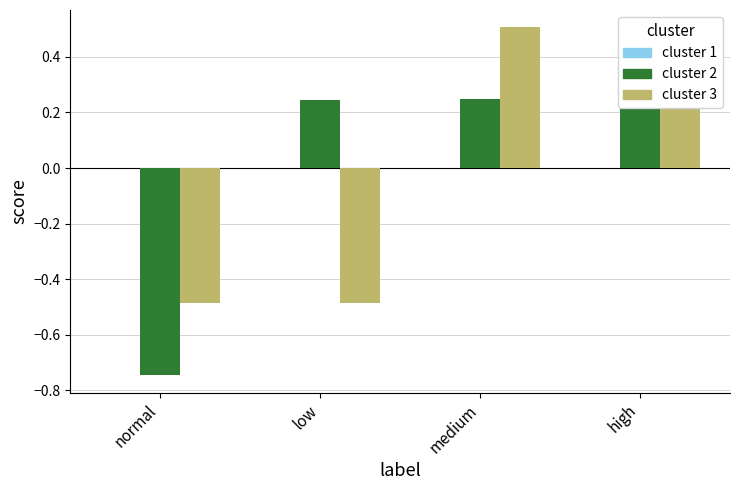

Is it true that cluster 3 equals 0.8 at high?

False